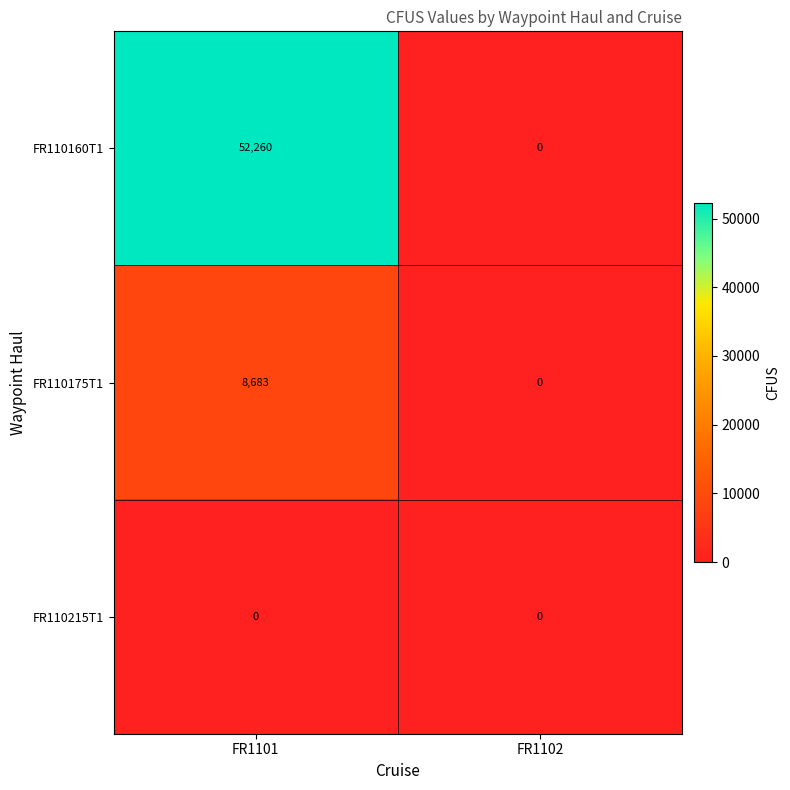

Rank the series by their average value, from highest to lowest.

FR110160T1, FR110175T1, FR110215T1